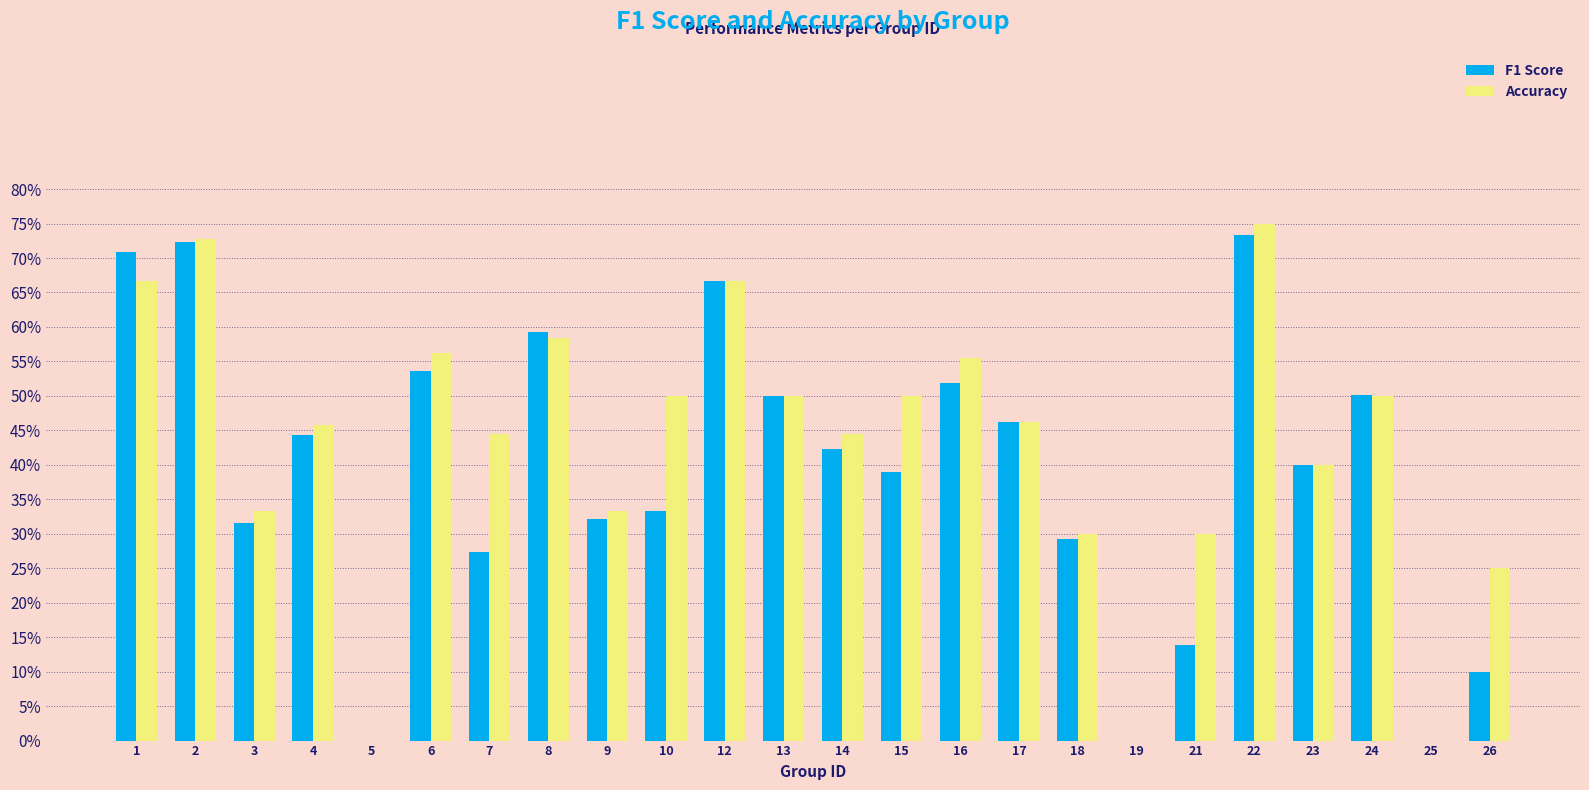

Which category has the highest value in the F1 Score series?

22